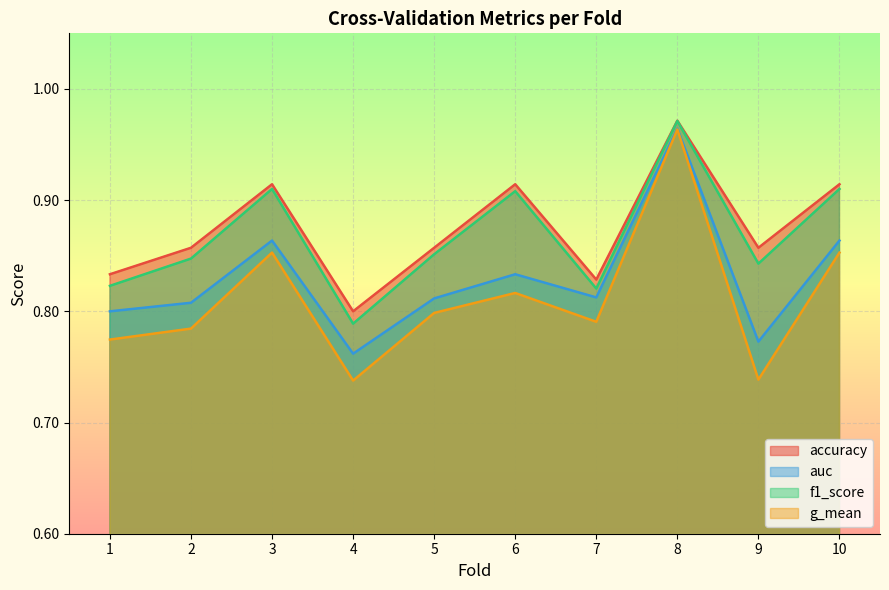

How many lines are shown in the chart?

4